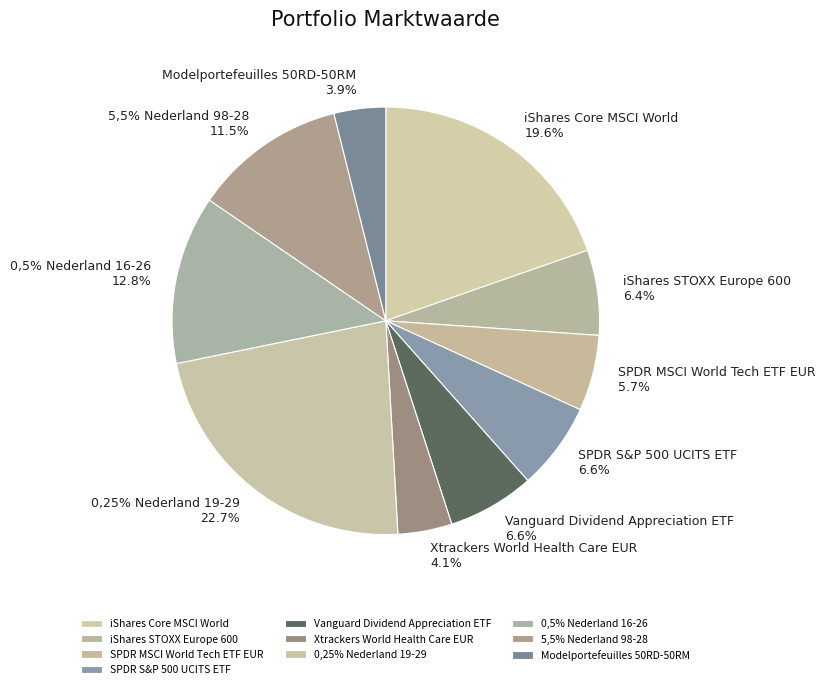

Combined, what portion of the pie is Vanguard Dividend Appreciation ETF and iShares Core MSCI World?

26.2%